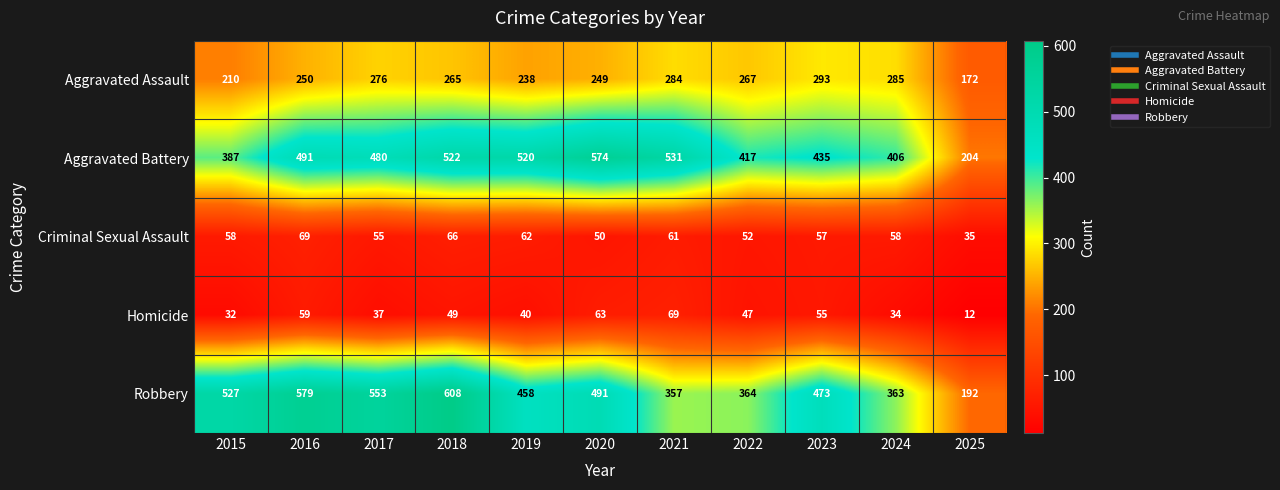

What is the difference between the maximum and second lowest values in the Homicide series?

37